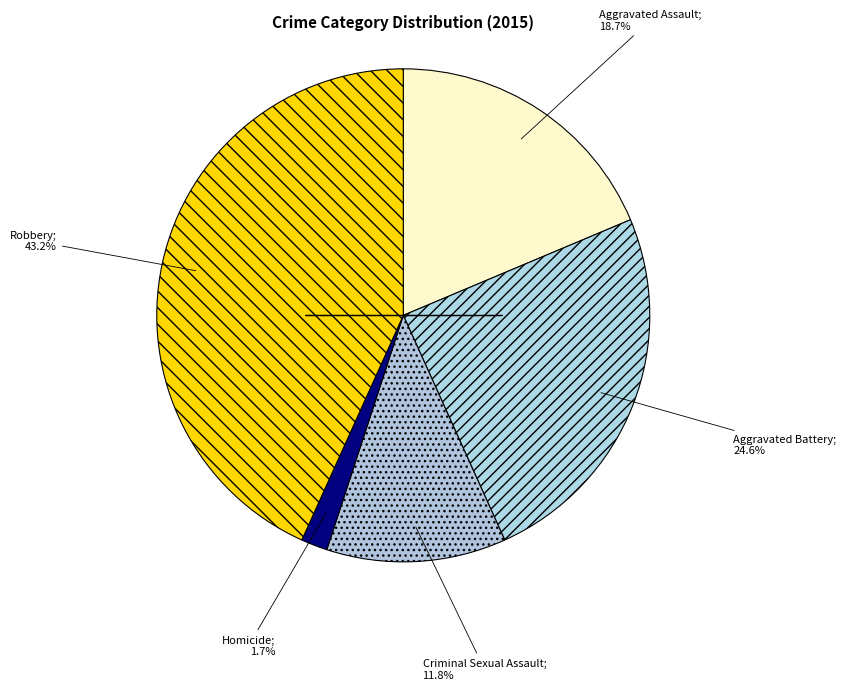

Count the number of slices in the pie.

5